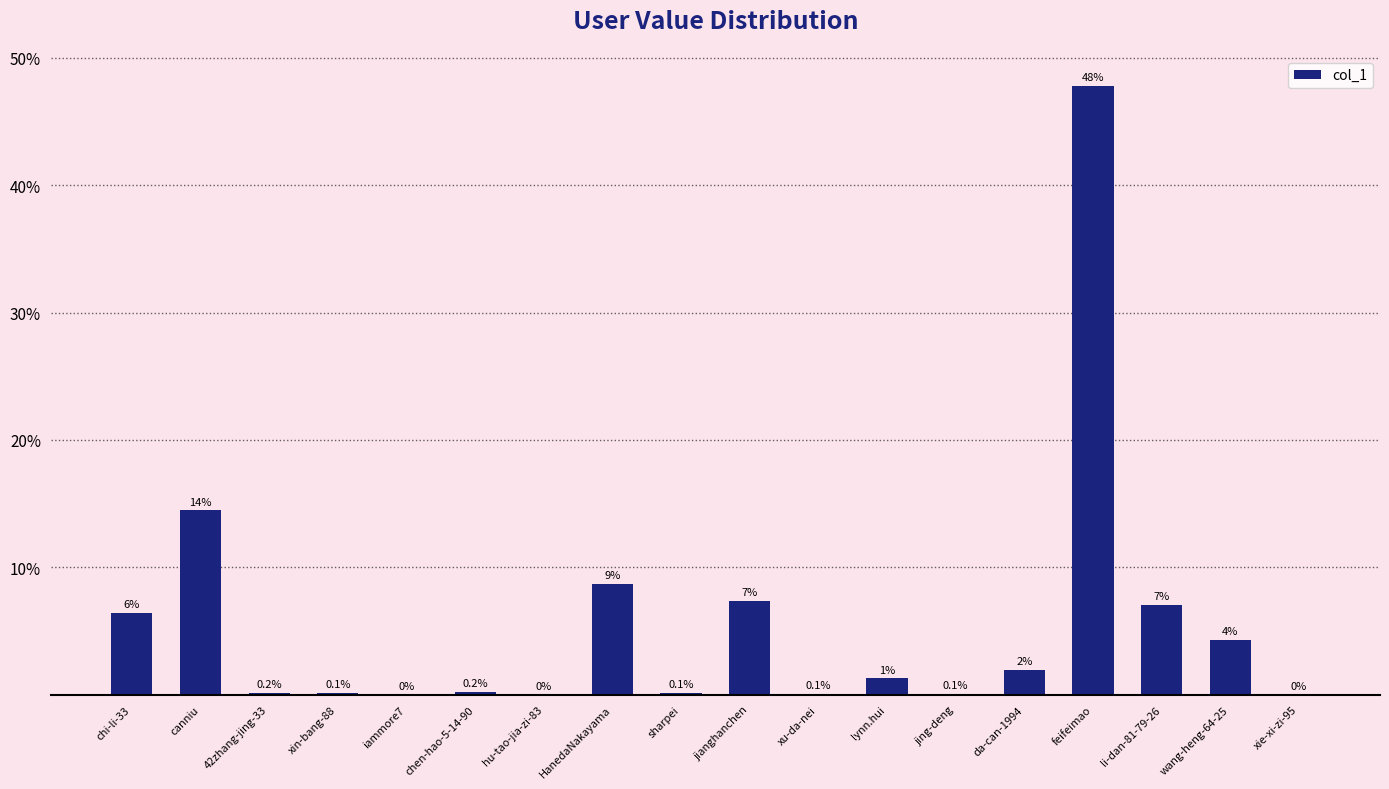

Where does the data first go above 1?

chi-li-33